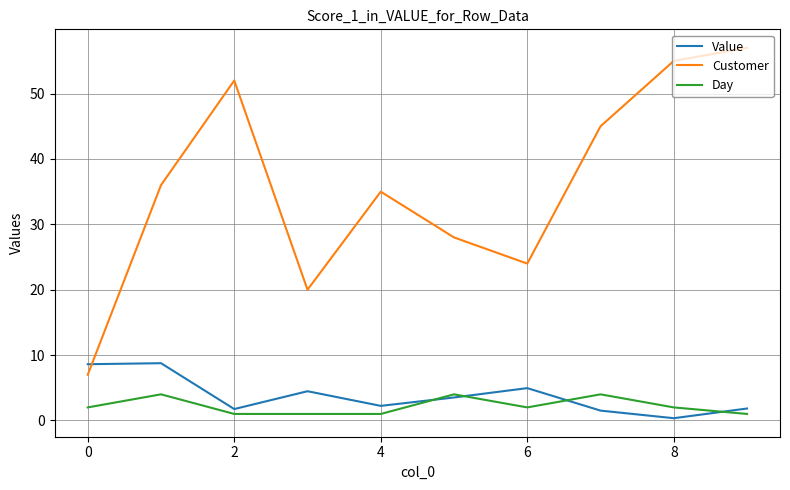

What is the difference between the maximum and minimum values in the Value series?

8.4